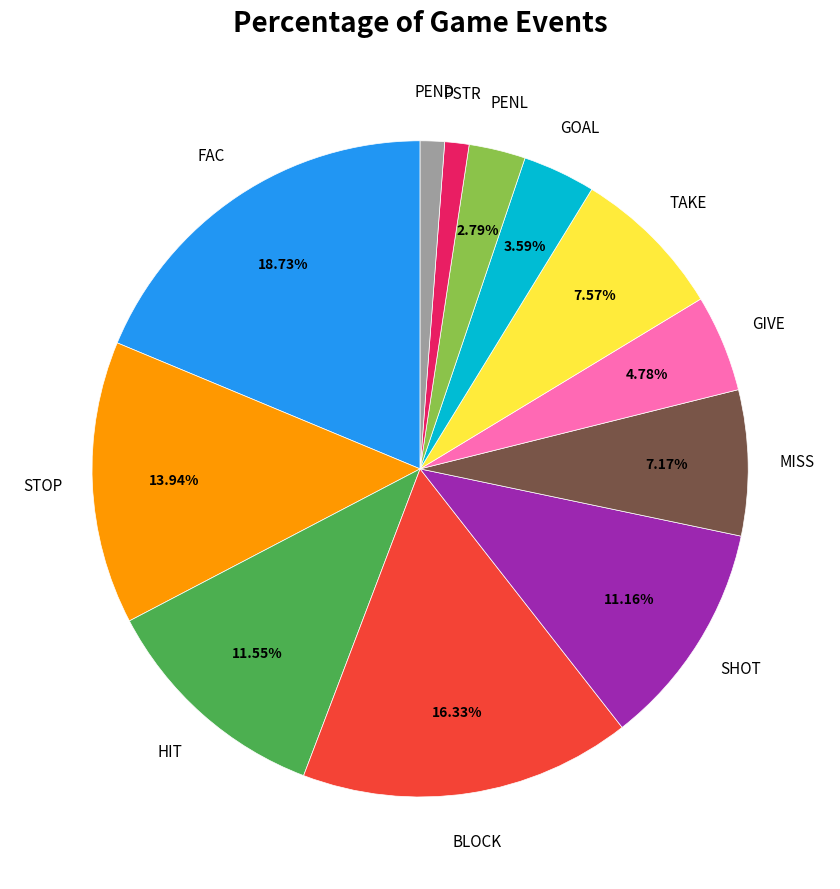

Which has a higher value, SHOT or TAKE?

SHOT